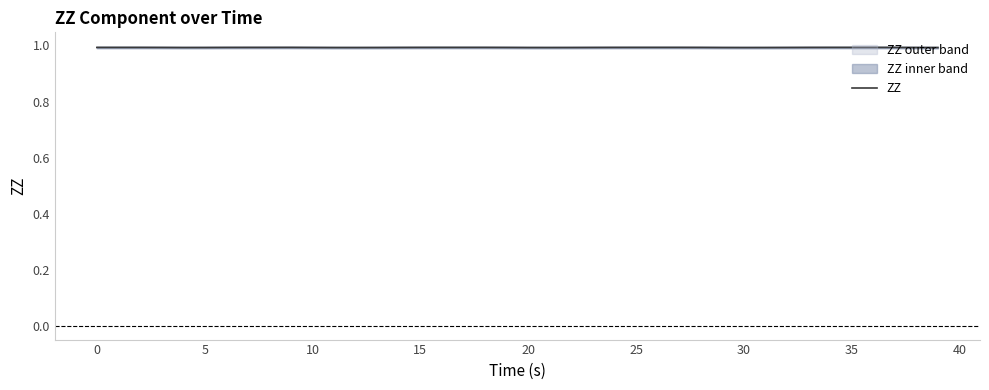

How many interior local valleys (lower than both neighbors) does the data have?

5